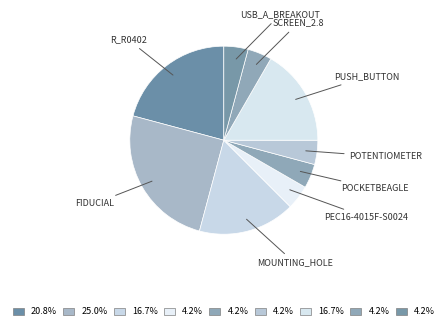

Count the number of slices in the pie.

9